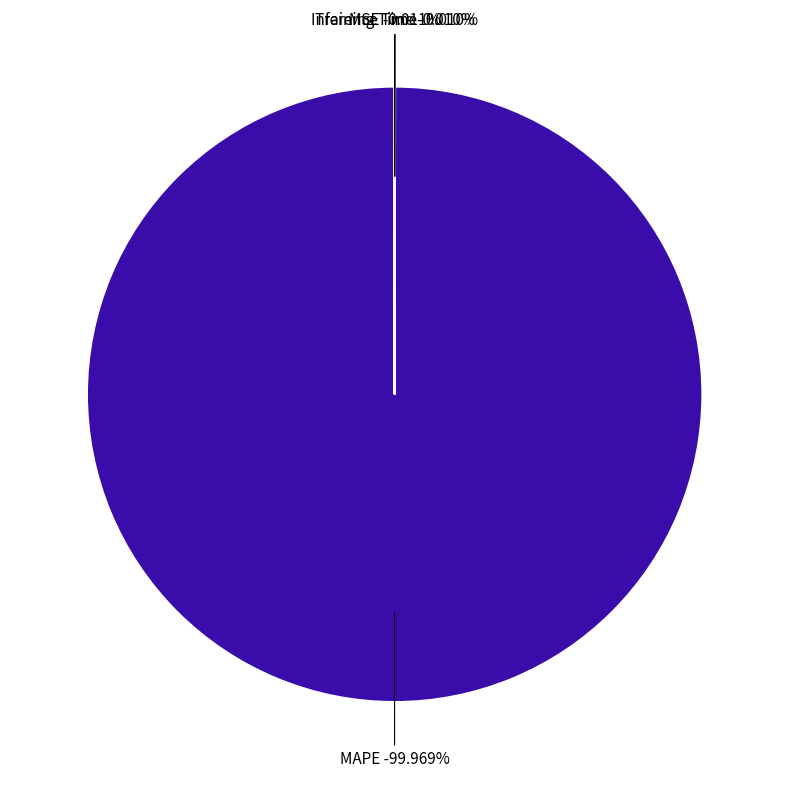

Is it true that MSE is 11% of the pie?

False